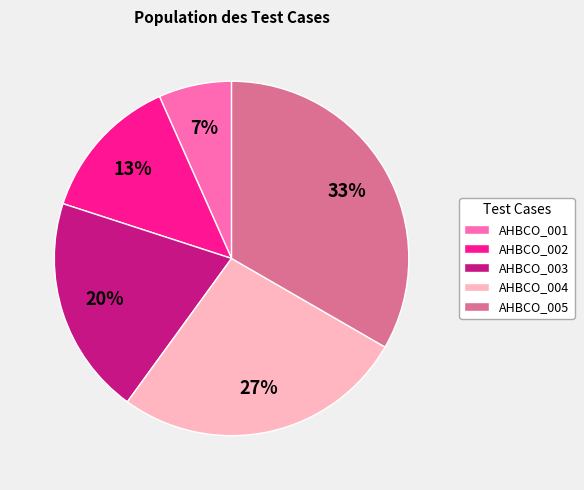

To the nearest percent, what is the average slice percentage?

20%